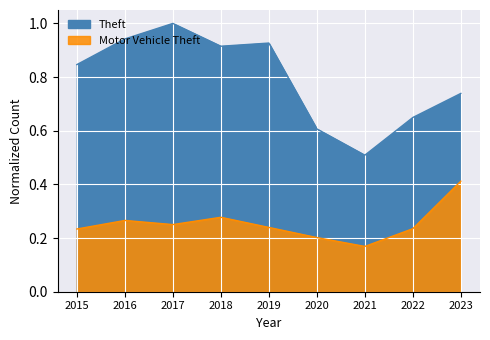

Between 2020 and 2021, which series saw the biggest shift?

Theft